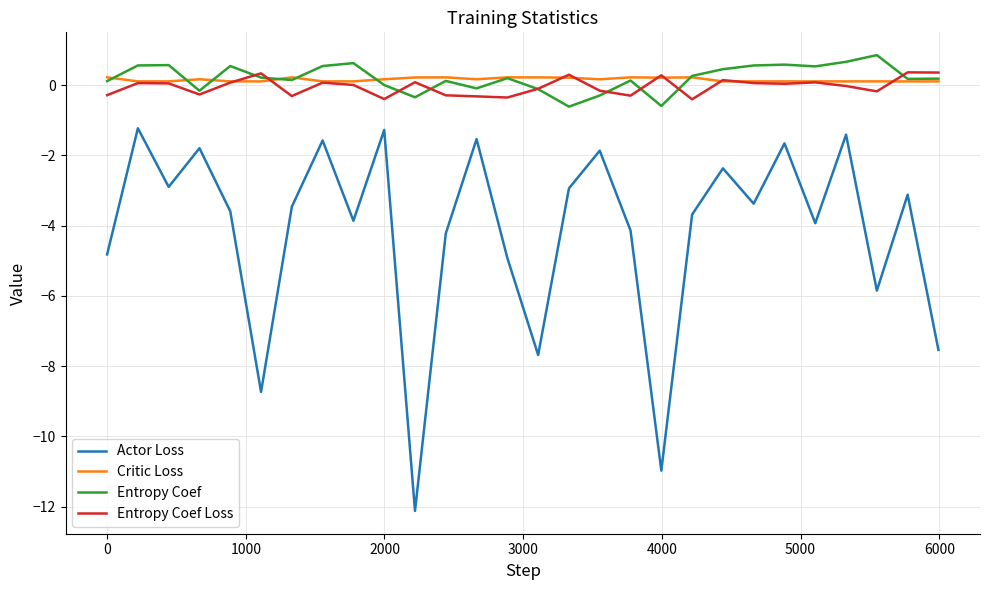

True or false: Actor Loss and Entropy Coef Loss intersect in this chart.

False